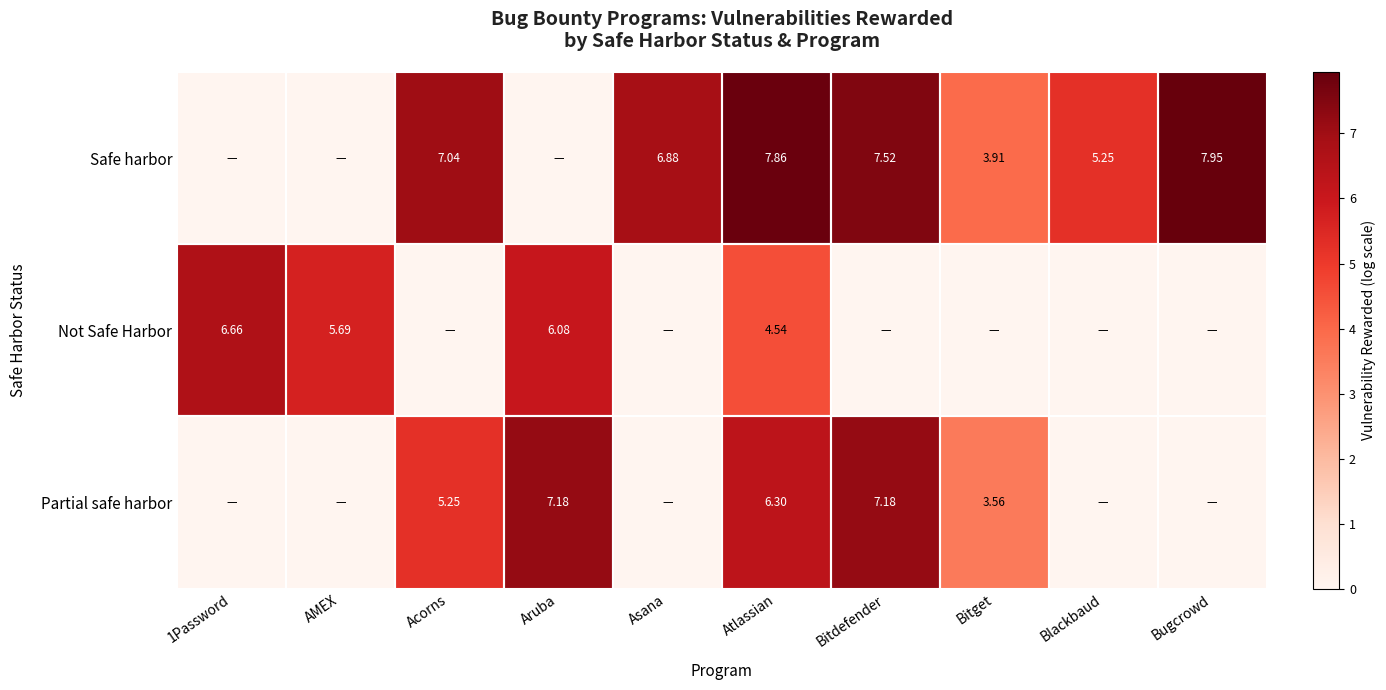

At how many categories does at least one series exceed 0?

10